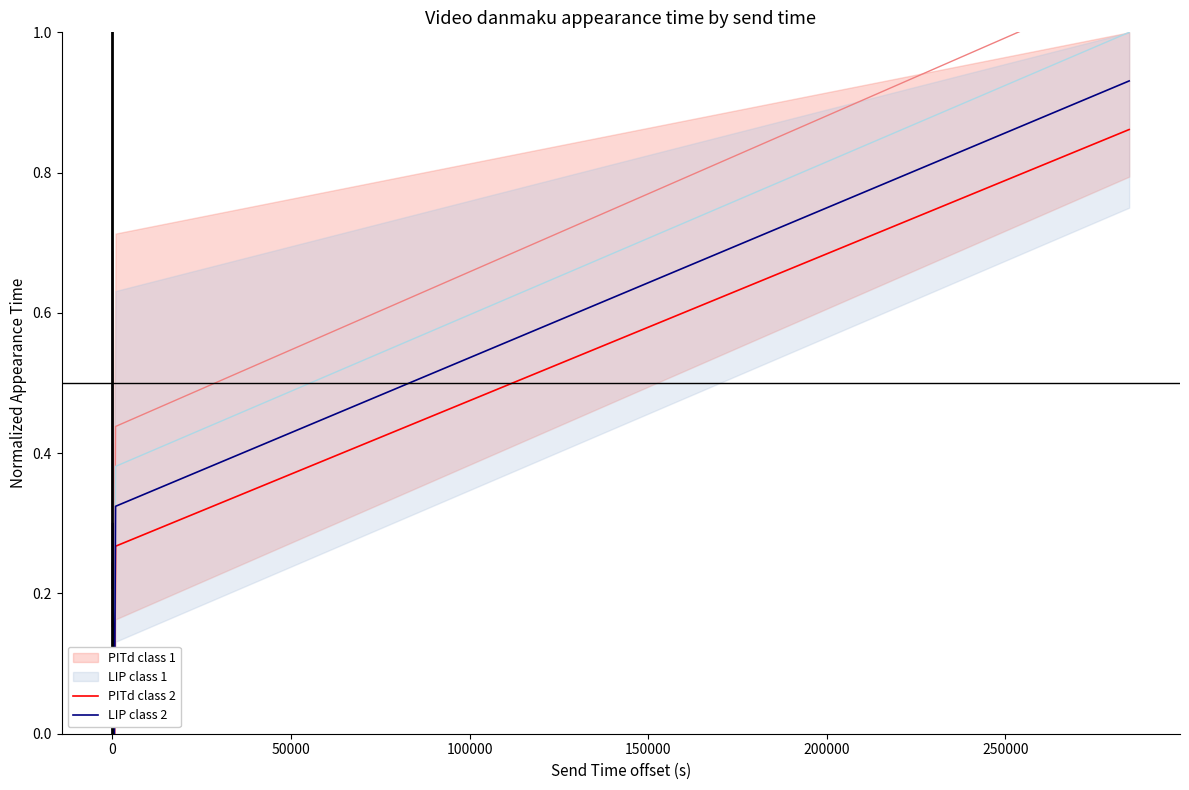

The PITd class 1 series shows 0.0 at 50000. True or false?

False